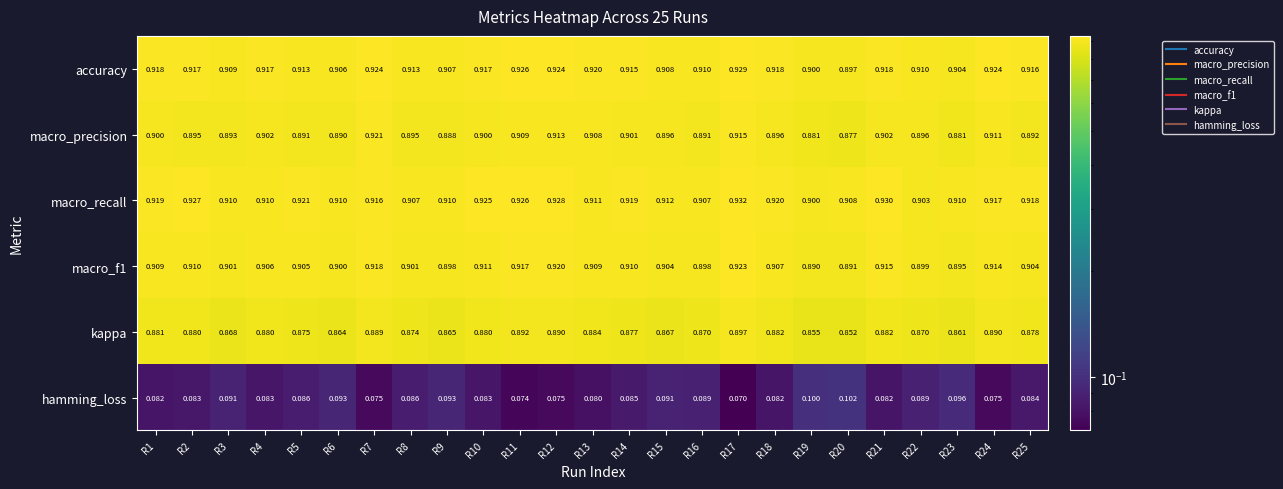

Which series has the largest total across all categories?

macro_recall